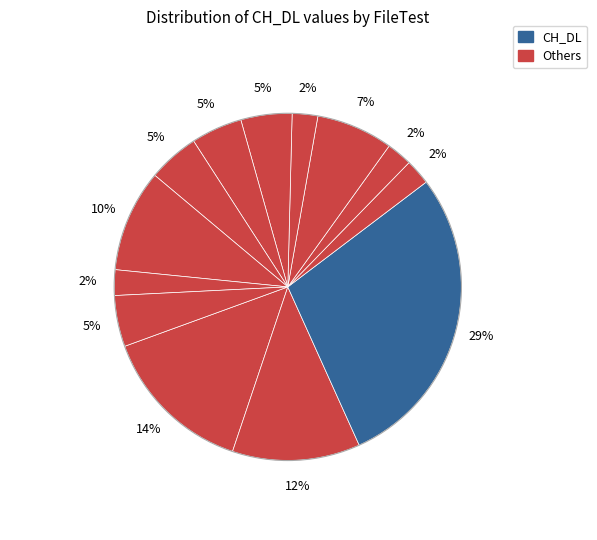

How many slices are in this pie chart?

13